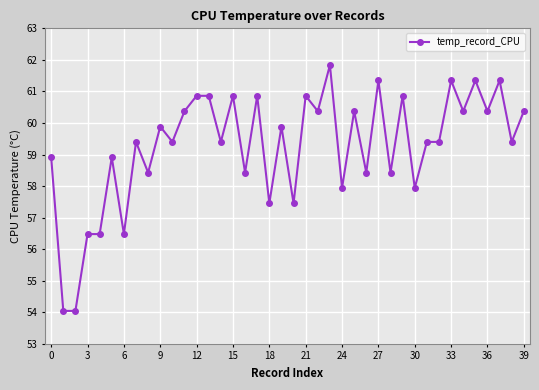

What is the value of the 35th point from the left?

60.4